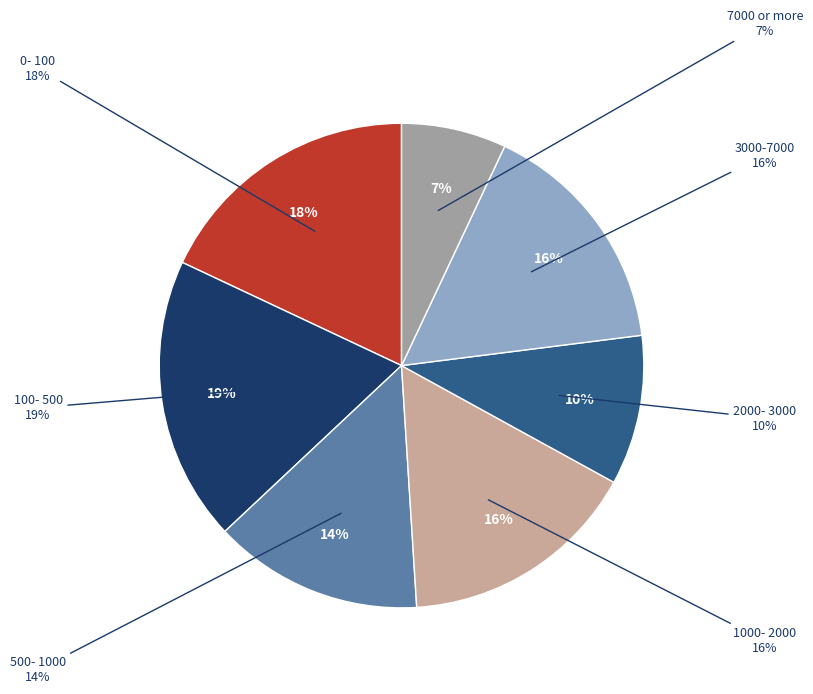

How many slices are in this pie chart?

7